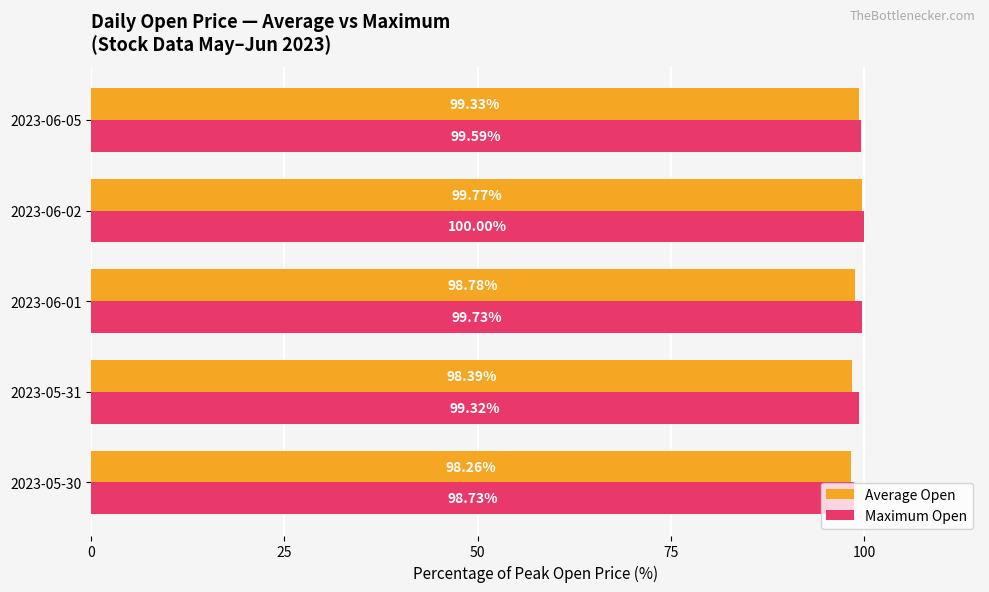

How many data points in Maximum Open are less than 99?

1